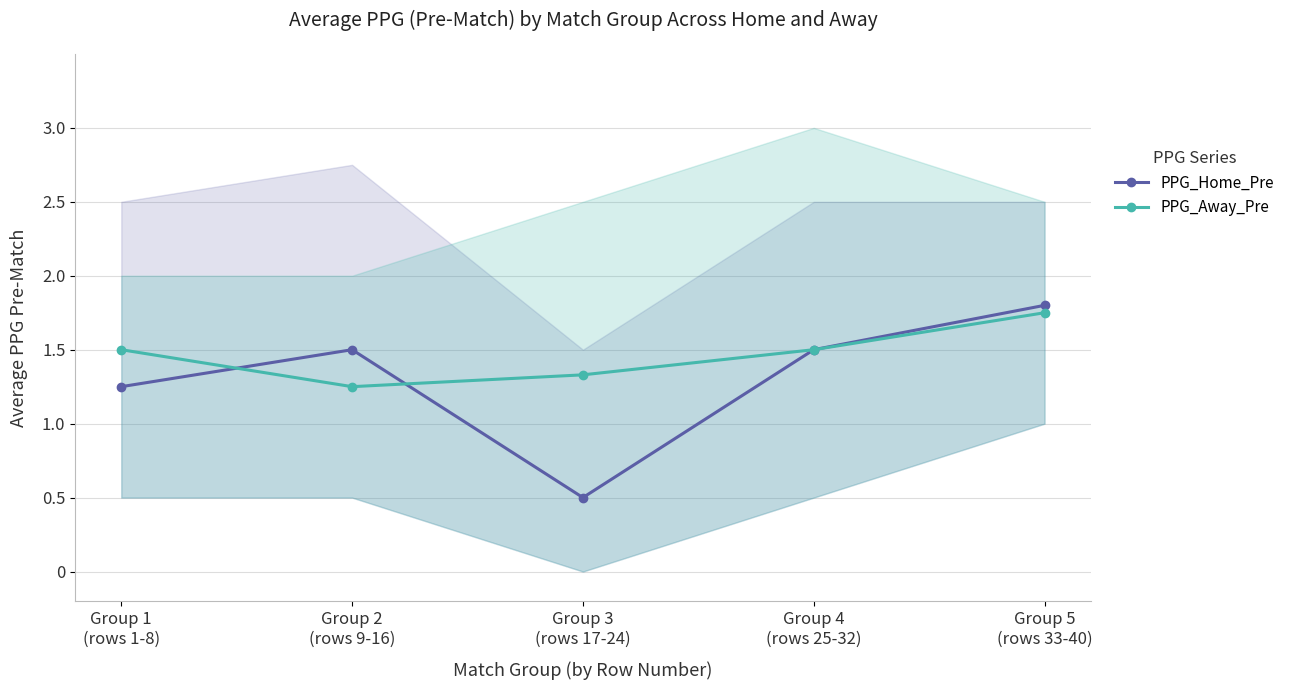

What is the label of the 1st point from the left?

Group 1
(rows 1-8)